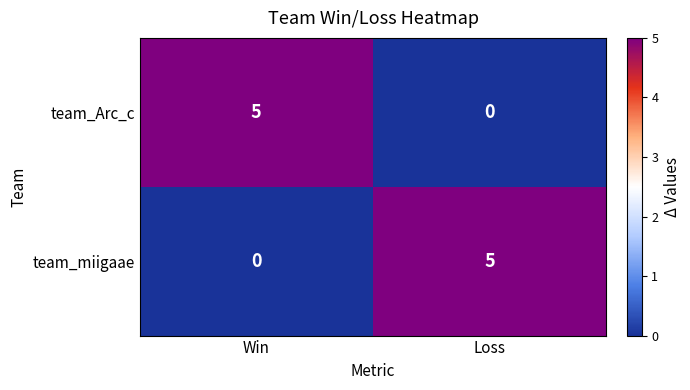

Reading left to right, extract all data points from this chart.

team_Arc_c: Win=5	Loss=0
team_miigaae: Win=0	Loss=5